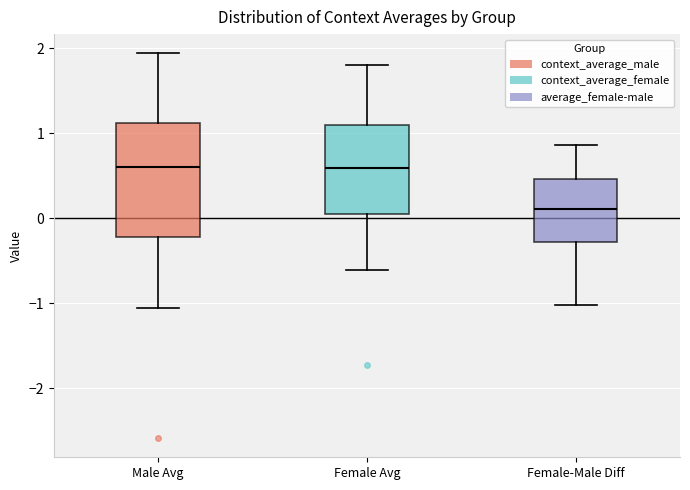

Reading left to right, transcribe this box plot: for each box, give where its median line is, the range the box spans, and where its two whiskers end, as read against the y-axis. The values are not printed on the chart, so give them approximately, as read against the axis.

Male Avg: median 0.6, box -0.2 to 1.1, whiskers -1.1 to 1.9
Female Avg: median 0.6, box 0.0 to 1.1, whiskers -0.6 to 1.8
Female-Male Diff: median 0.1, box -0.3 to 0.5, whiskers -1.0 to 0.9